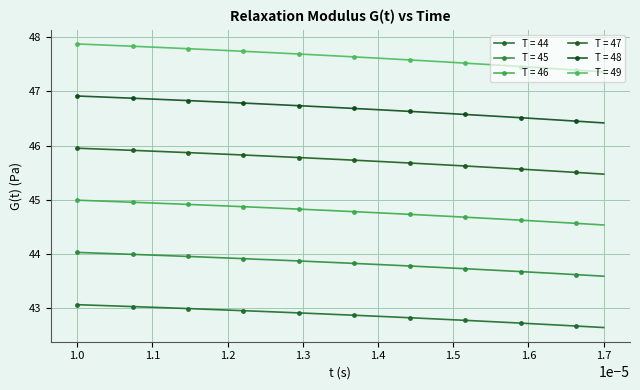

True or false: T = 47 and T = 49 cross at least once.

False